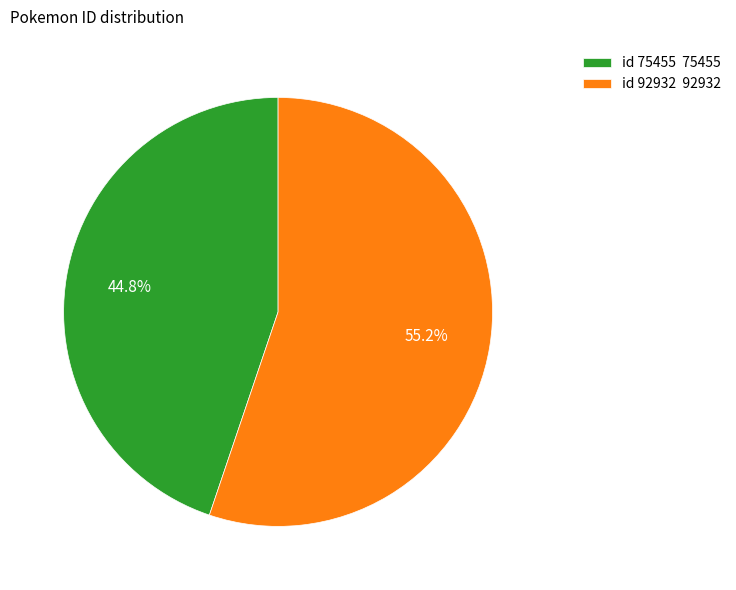

Rank the categories by value from highest to lowest.

id 92932 92932, id 75455 75455